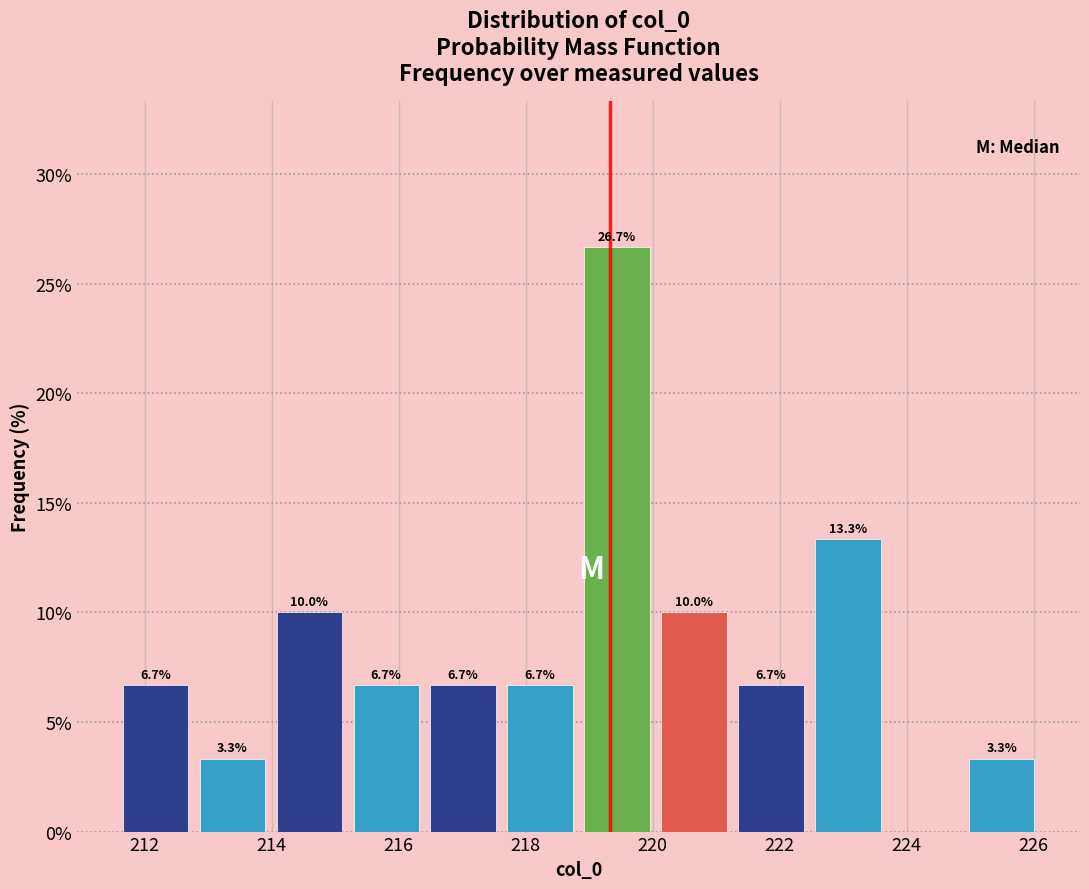

Over which range of the x-axis is the bar tallest?

218.8 to 220.0